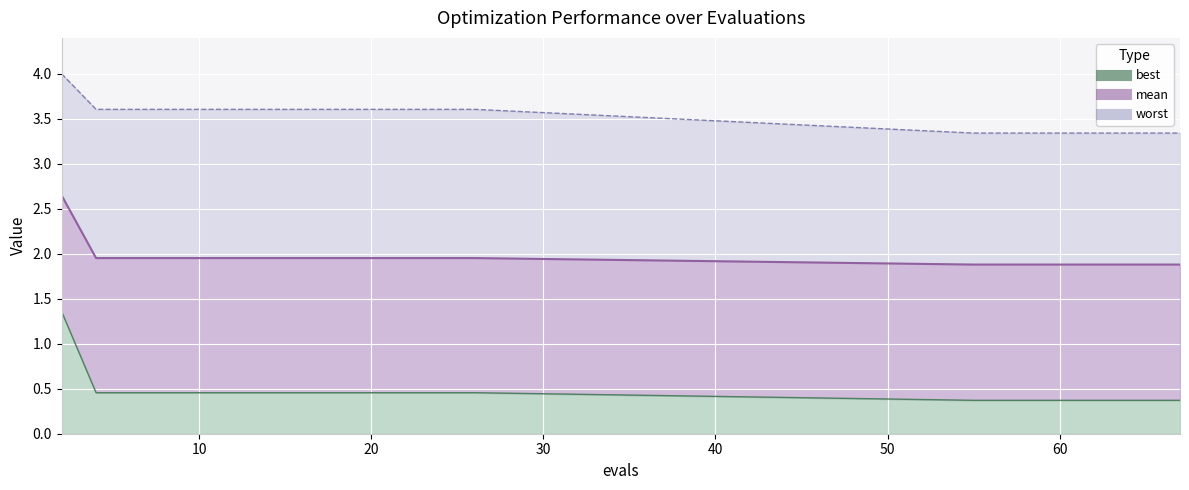

What is the minimum value for mean?

1.9